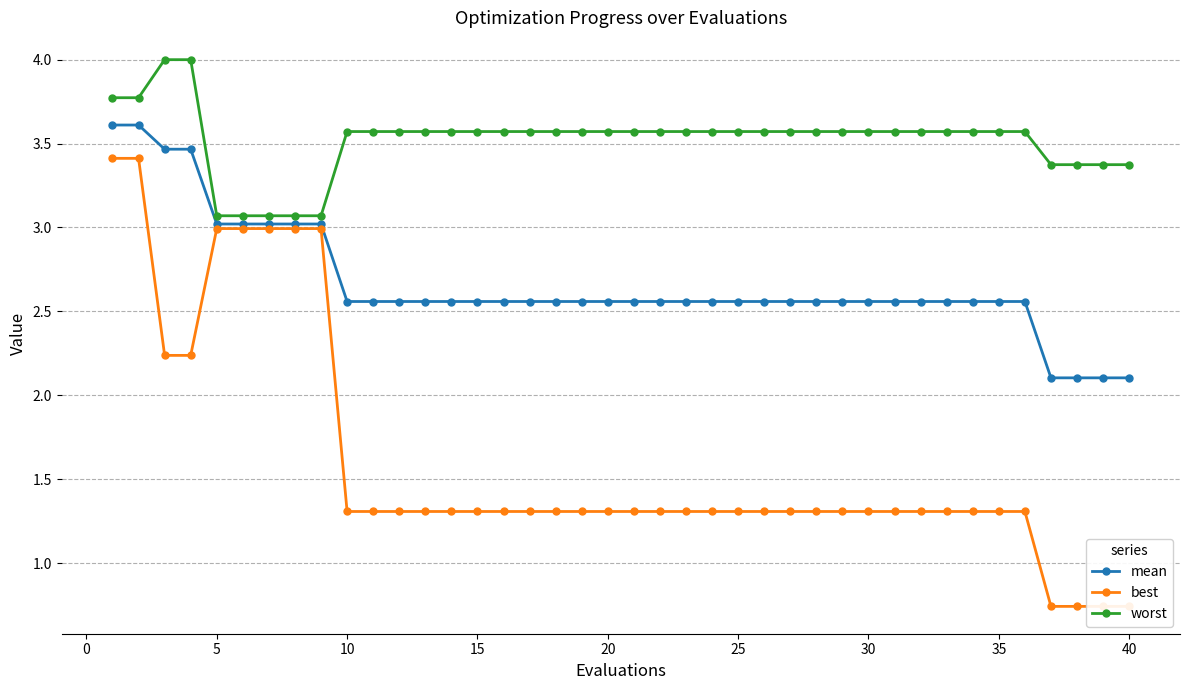

What is the minimum value shown in the chart?

0.7